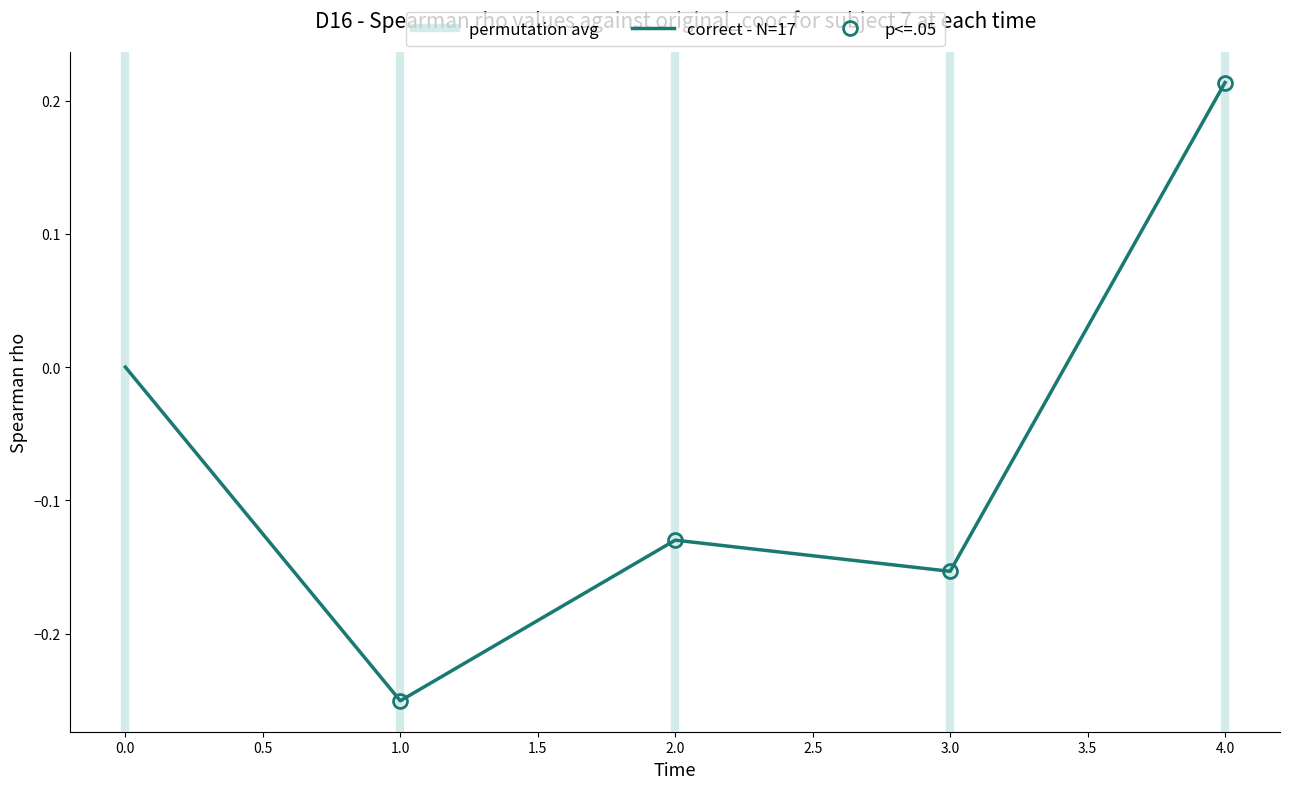

Where is the first local minimum?

1